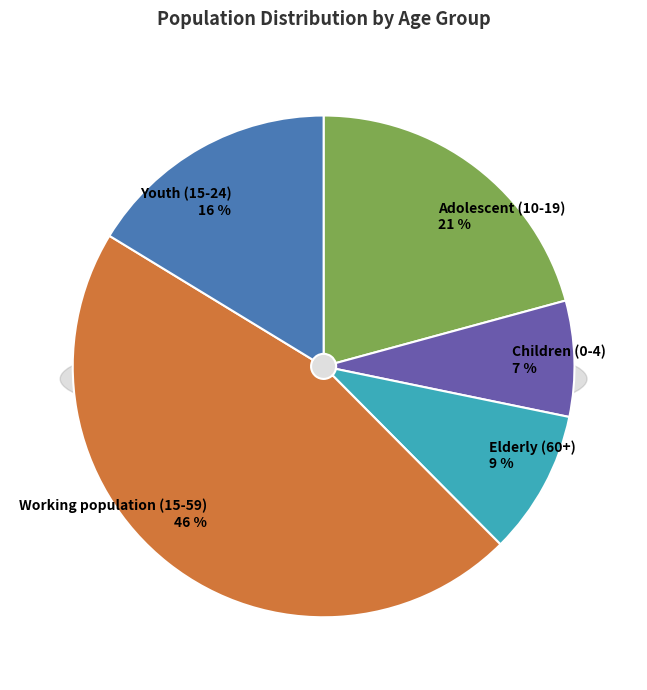

Approximately how many times larger is the value at Children (0-4) compared to Youth (15-24)?

0.5